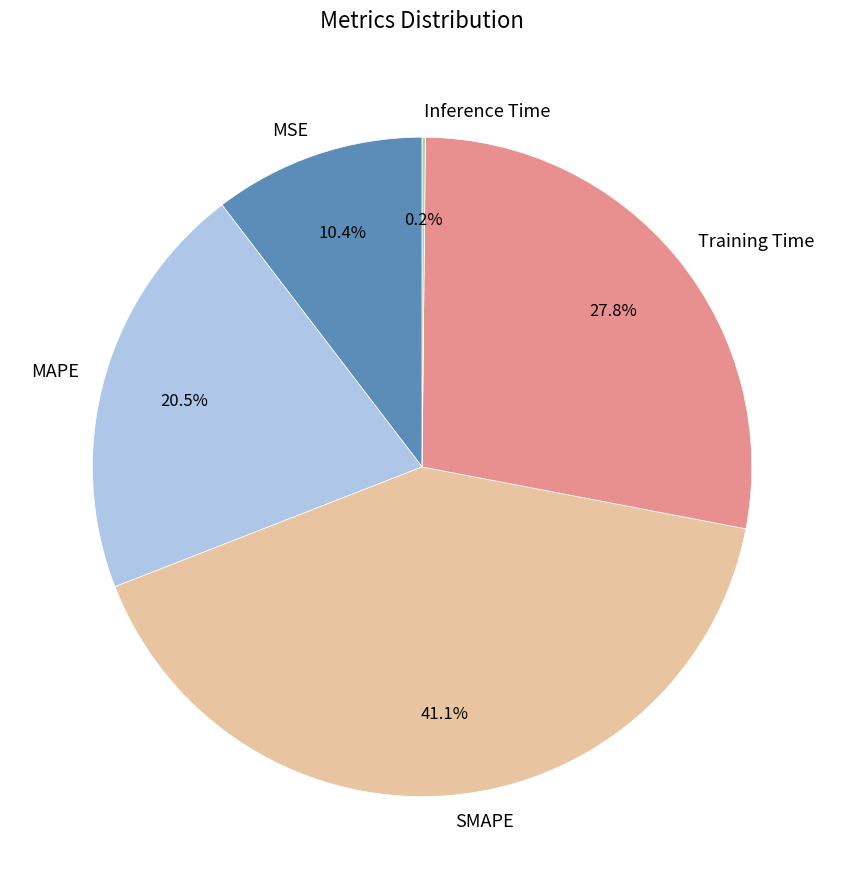

Which category has the biggest portion of the pie?

SMAPE